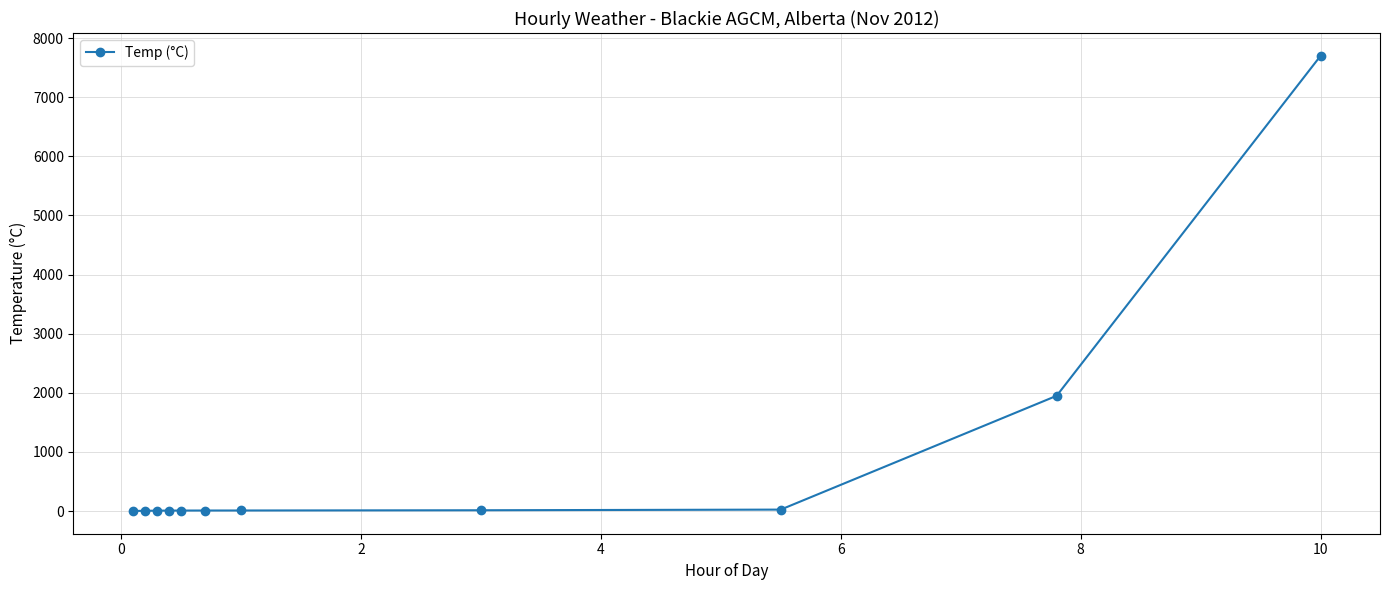

What is the average value?

885.5